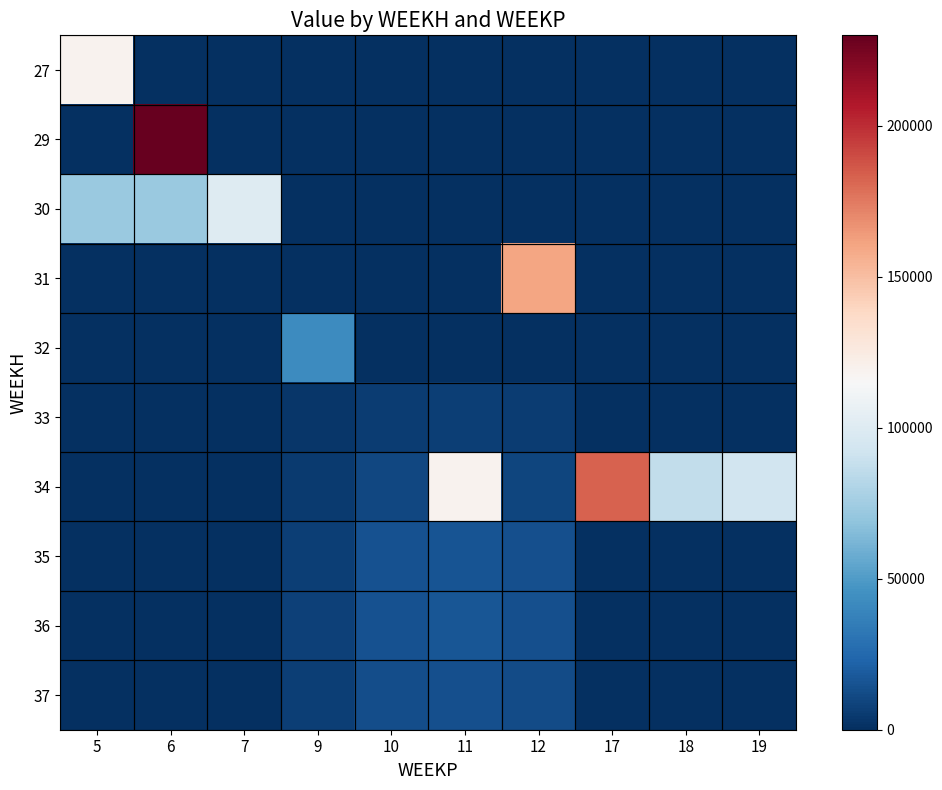

Which has a higher value, 10 or 5?

5